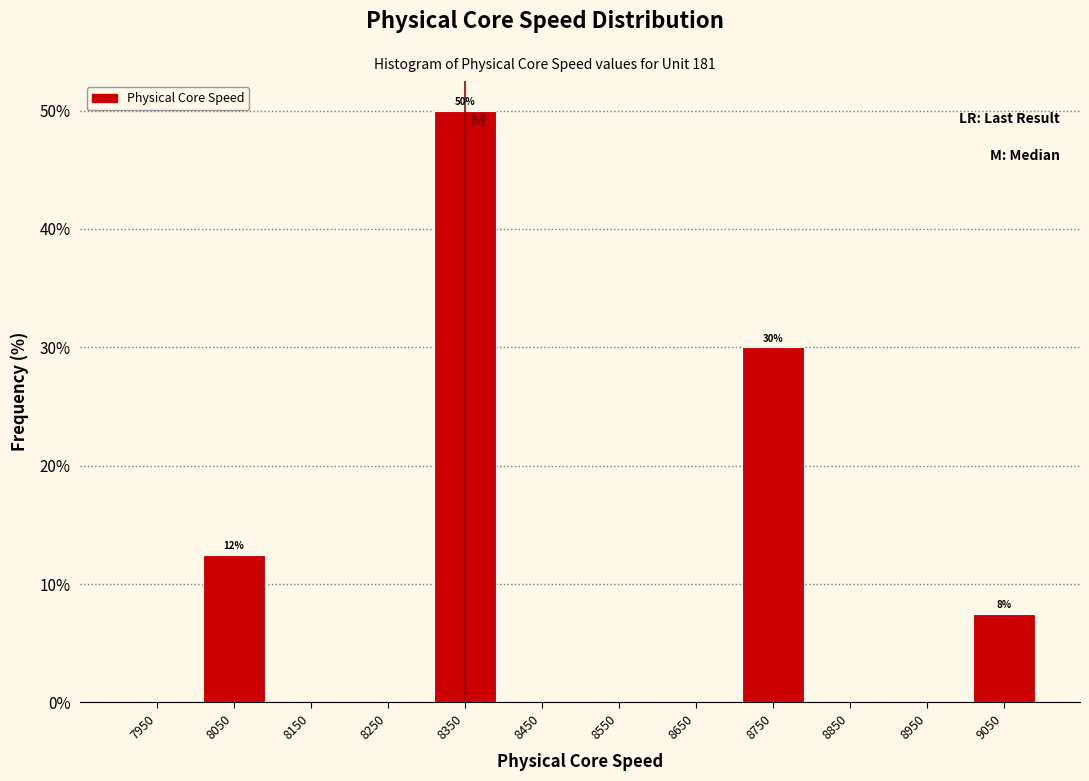

Which range on the x-axis has the tallest bar?

8300 to 8400